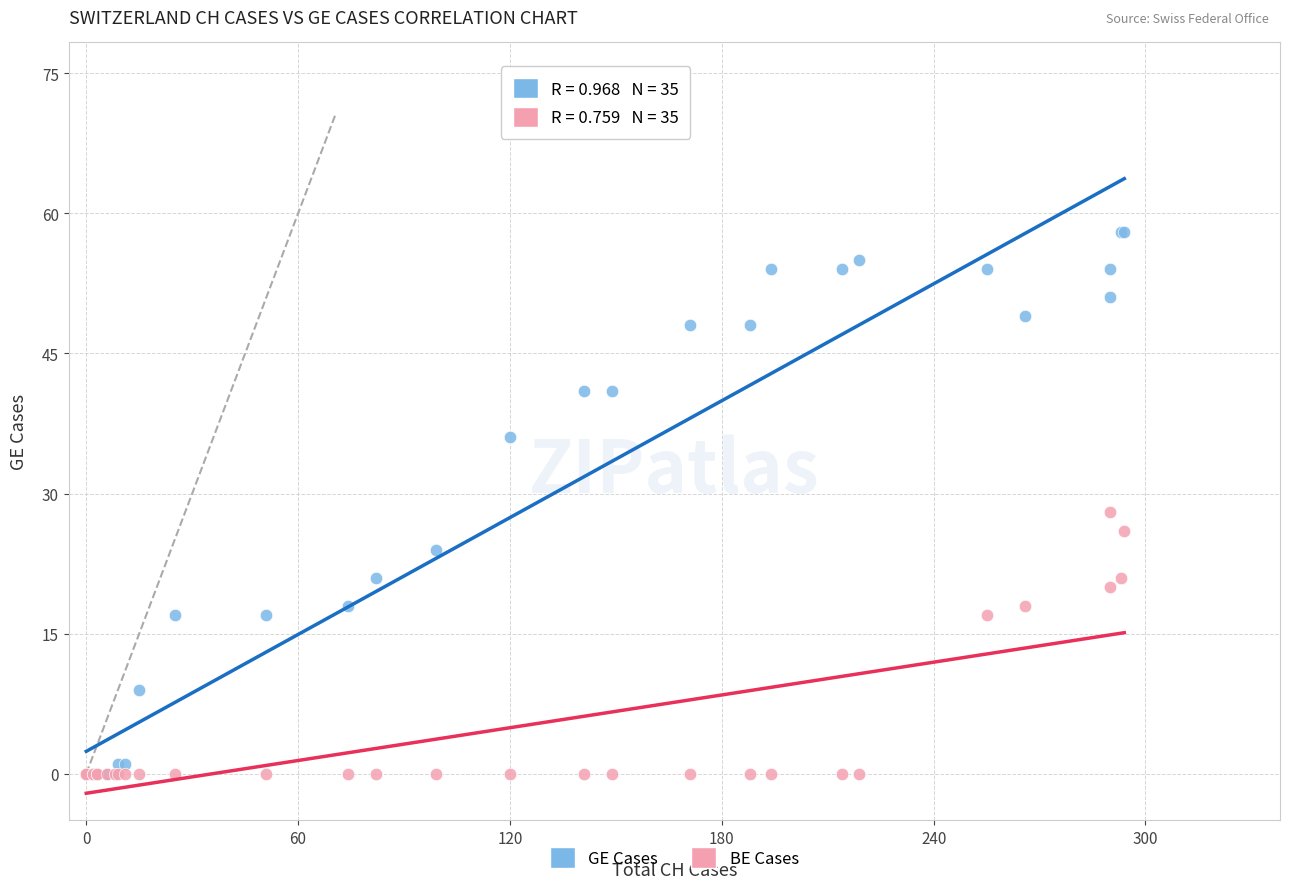

Across all series, what Y value is closest to 29?

28